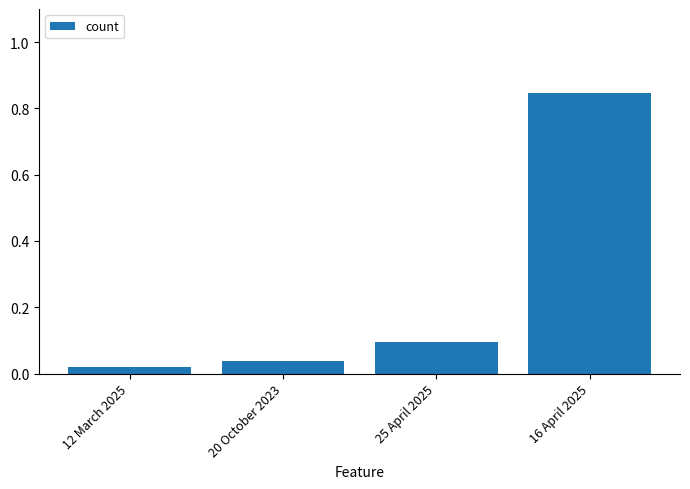

True or false: the data shows 0.2 at 16 April 2025.

False